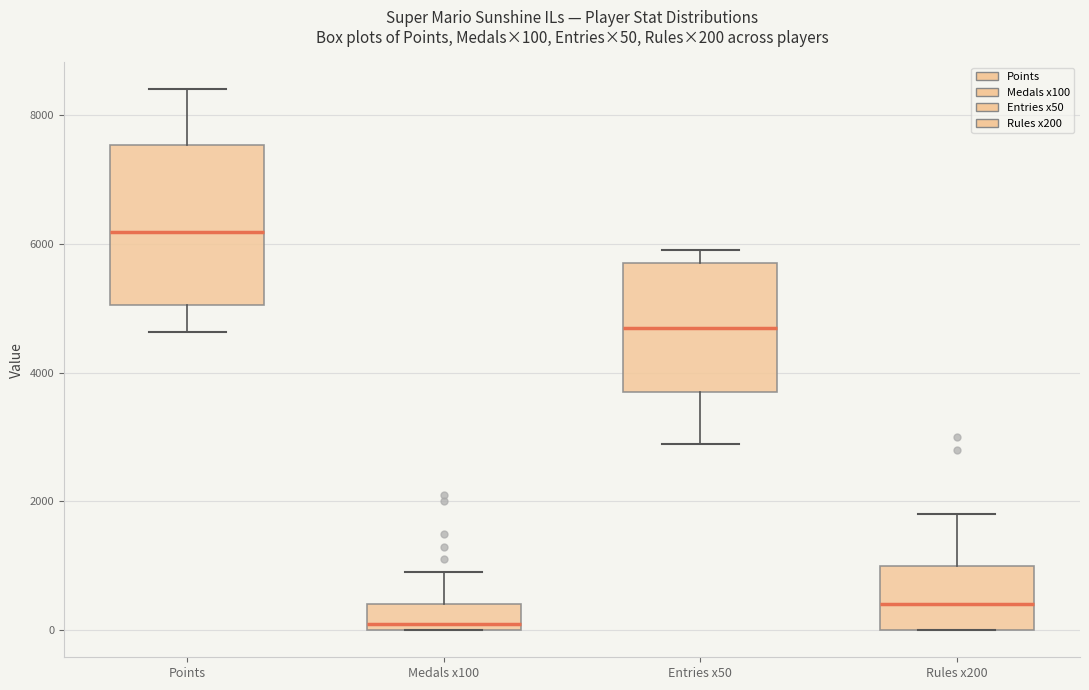

Comparing the boxes themselves (not the whiskers), which one is the tallest?

Points